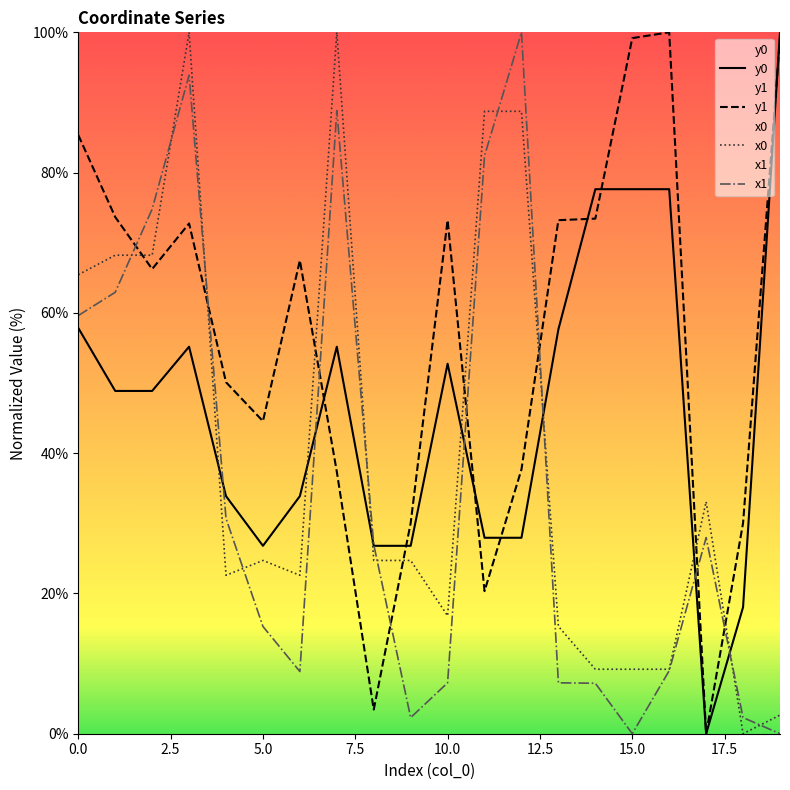

The value of x0 at 6 is 22.6. True or false?

True